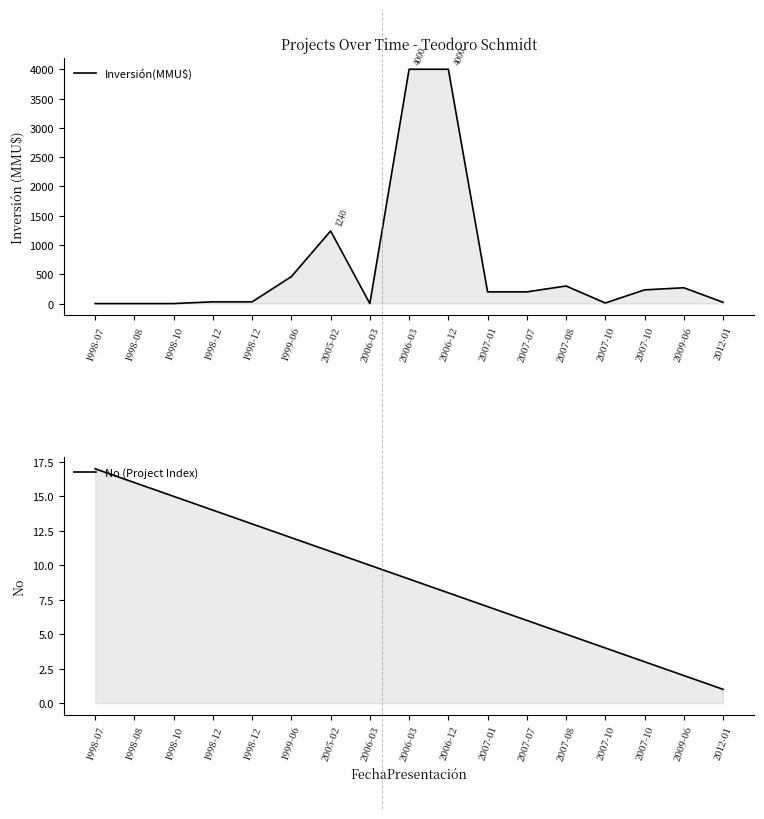

Which has a higher value, 2009-06 or 2007-01?

2009-06